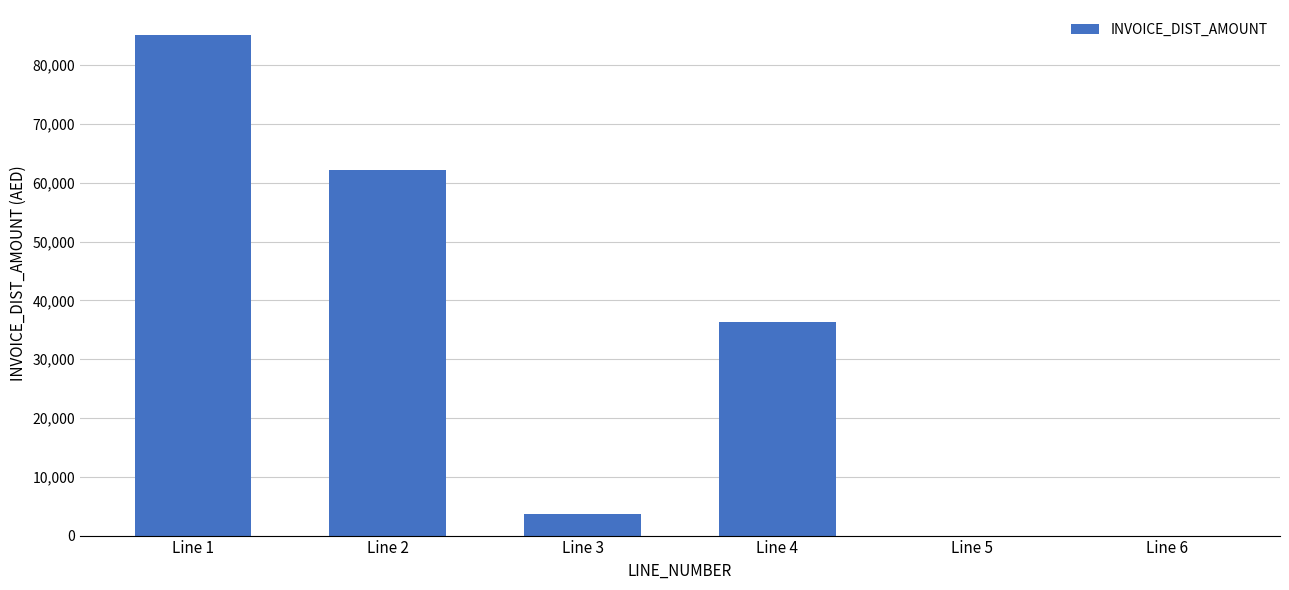

The chart shows a value of 3620.7 at Line 3. True or false?

True